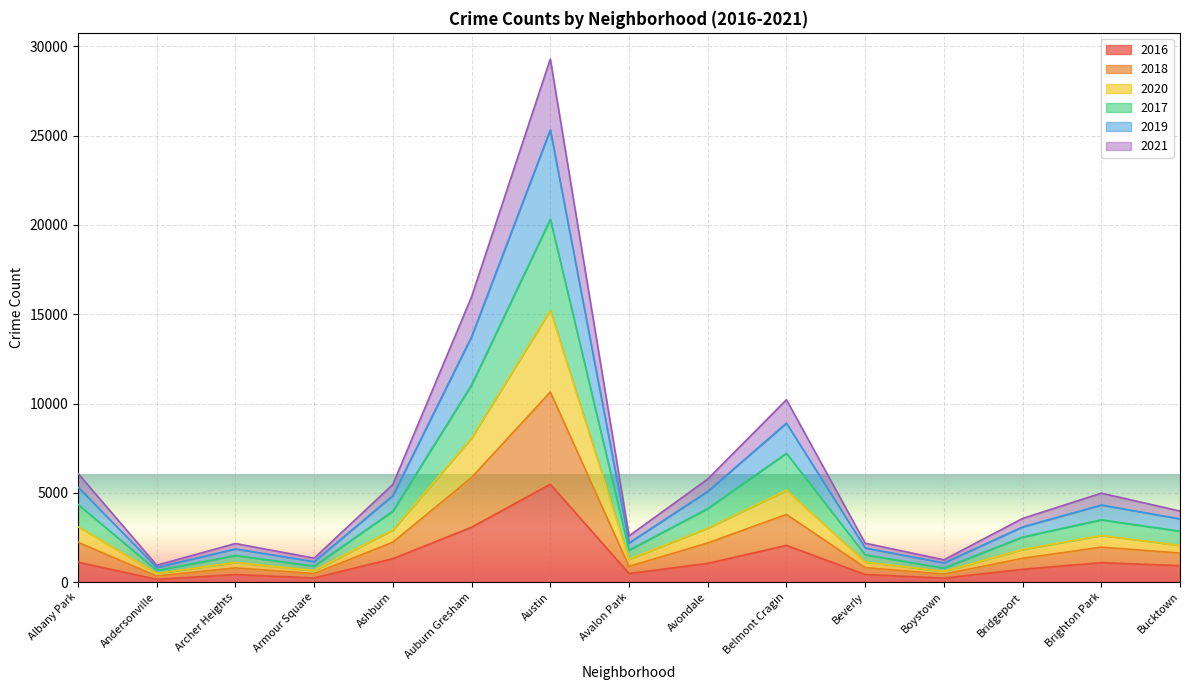

At which label does 2016 reach its peak?

Austin